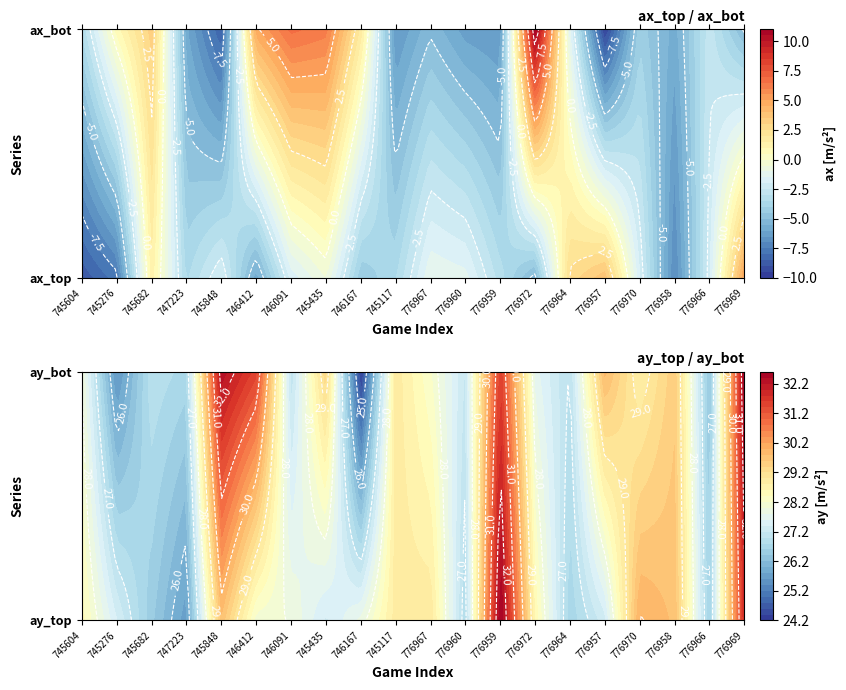

What is the average value of the ay_top series?

28.3